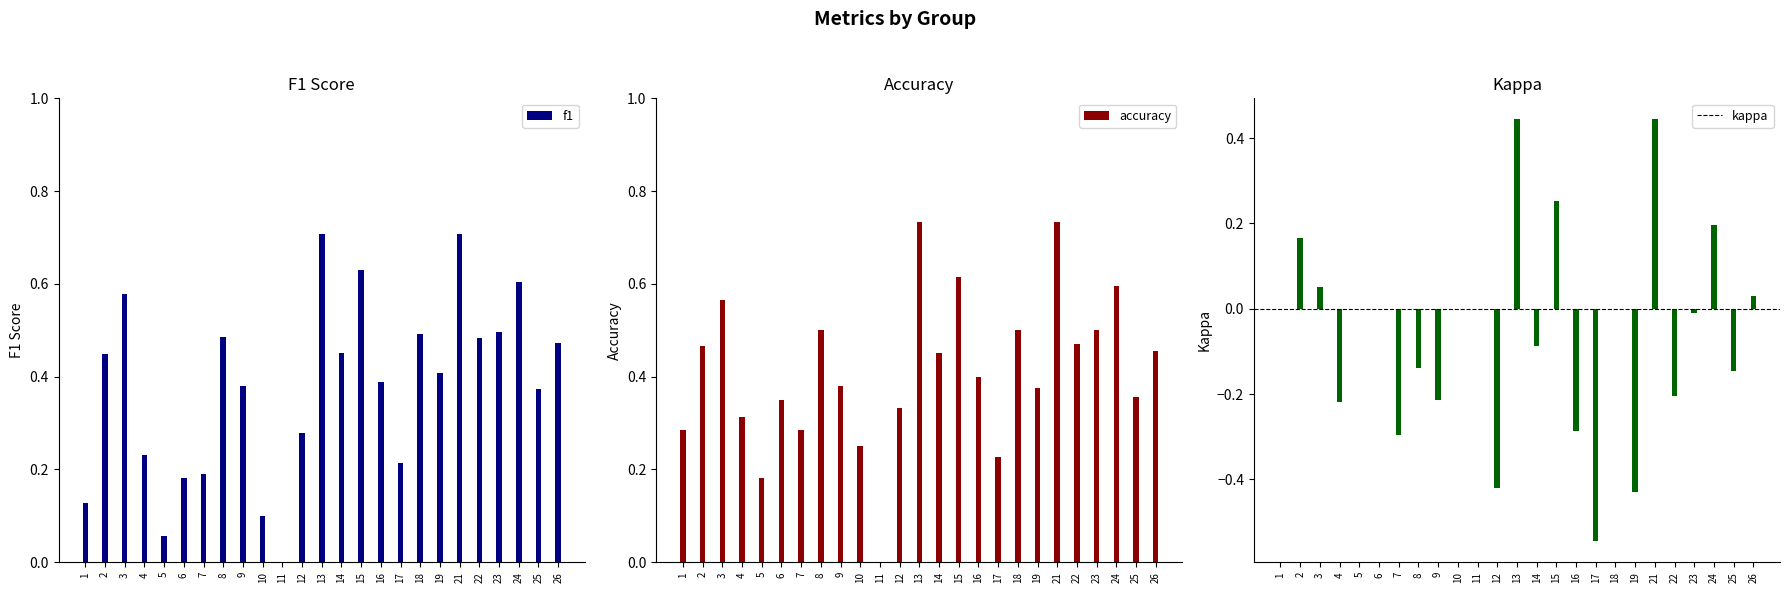

Count the number of categories in the chart.

25